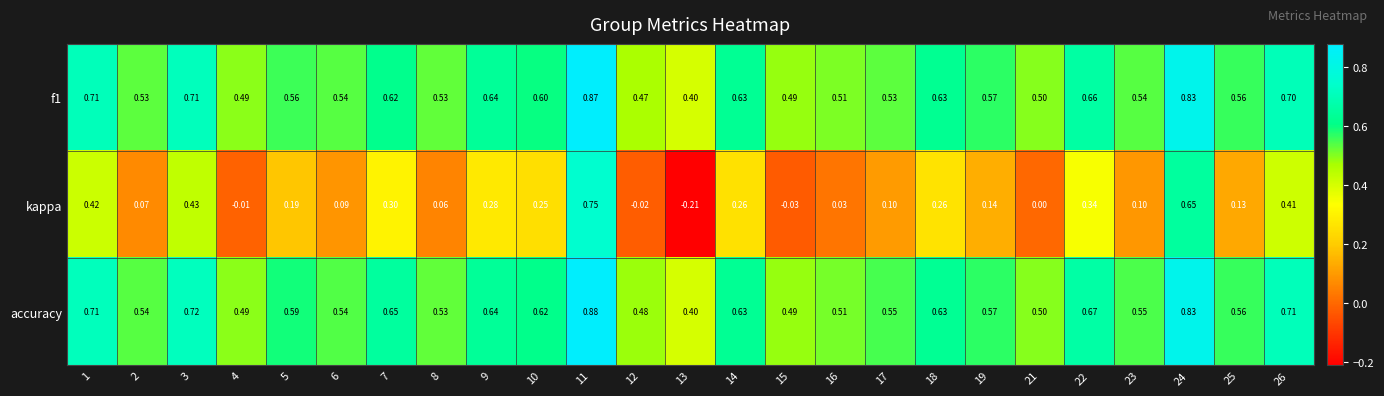

Is the value of f1 at 19 greater than the value of accuracy at 16?

Yes